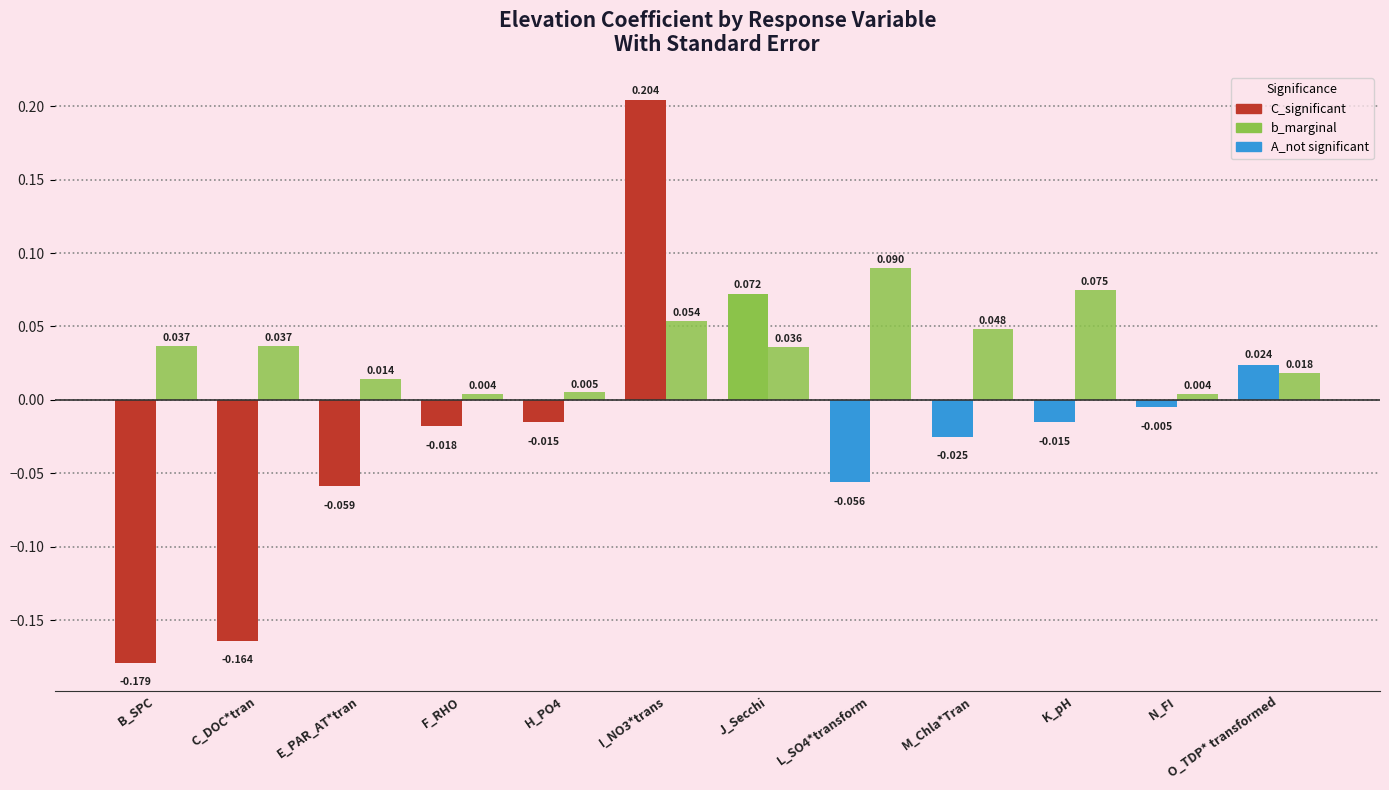

Count the number of data series in this chart.

2